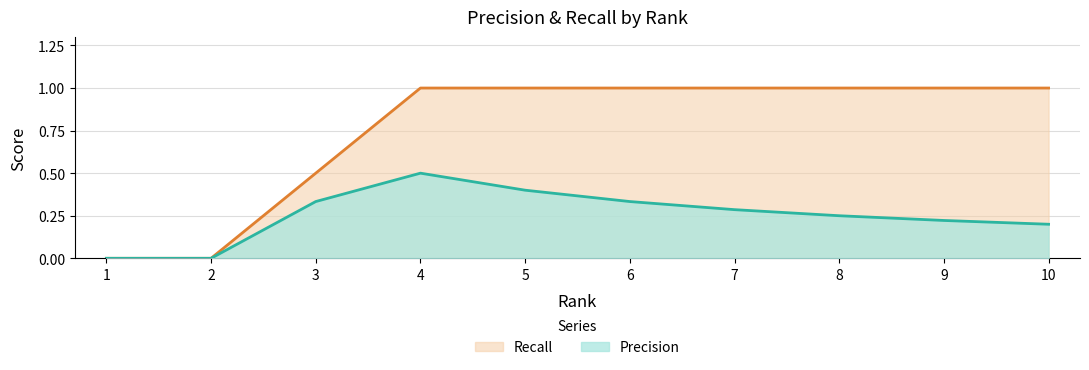

Rank the series at 2 from lowest to highest value.

Precision, Recall